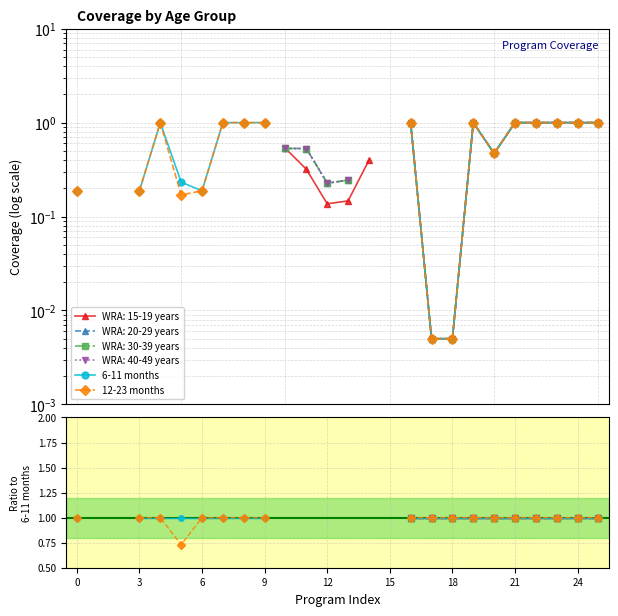

True or false: 12-23 months has a value of 0.2 at 9.

False